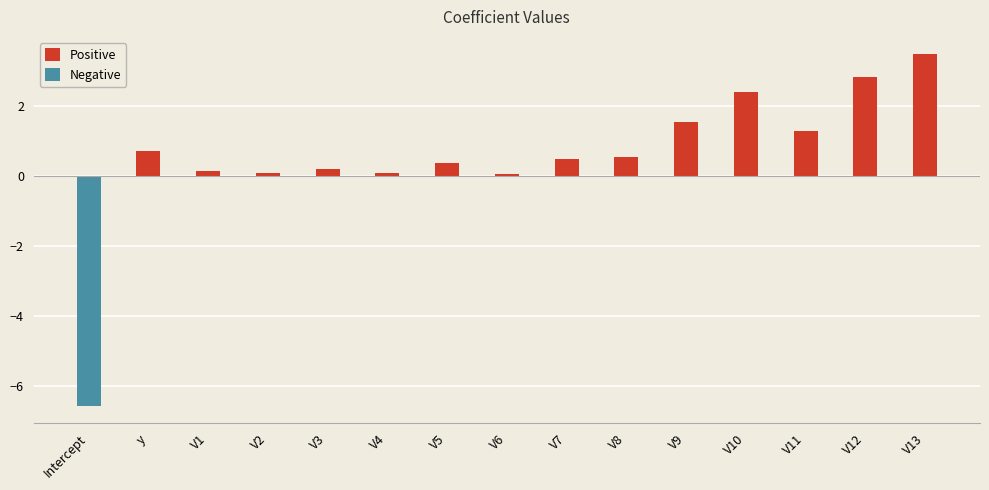

Where is Negative nearest to the value -3?

y